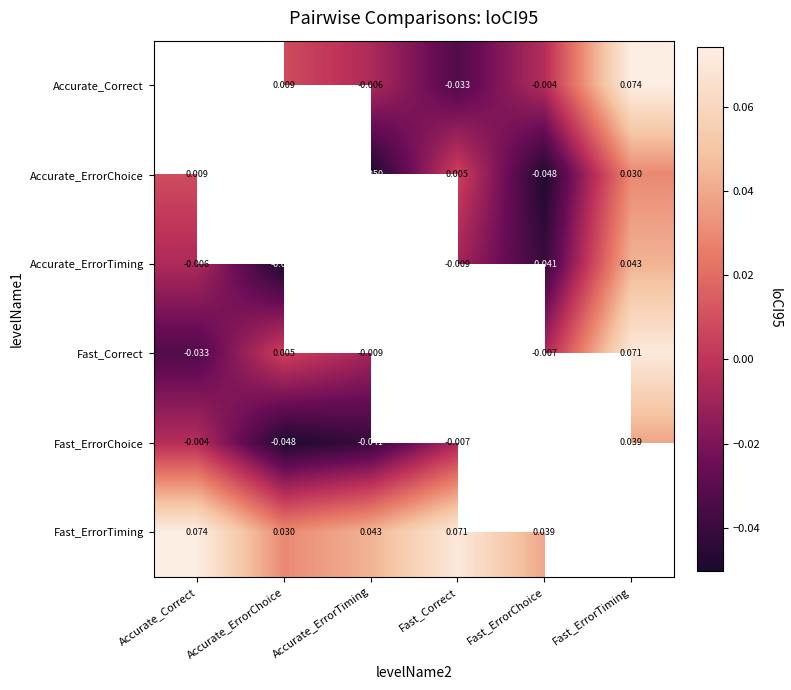

Which category has the lowest value across all series?

Accurate_ErrorTiming